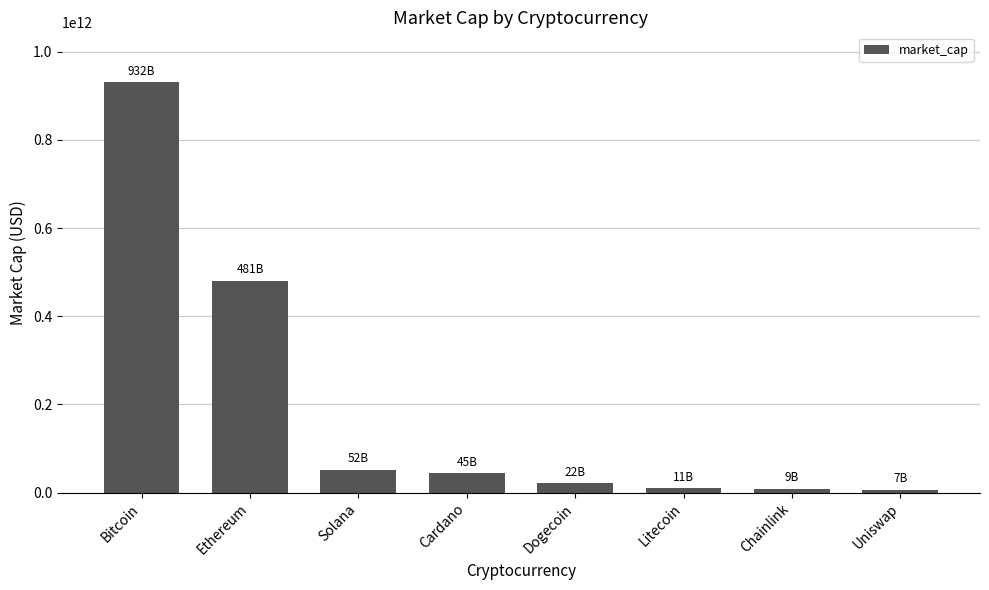

What is the change in value from Cardano to Uniswap?

-37394087429